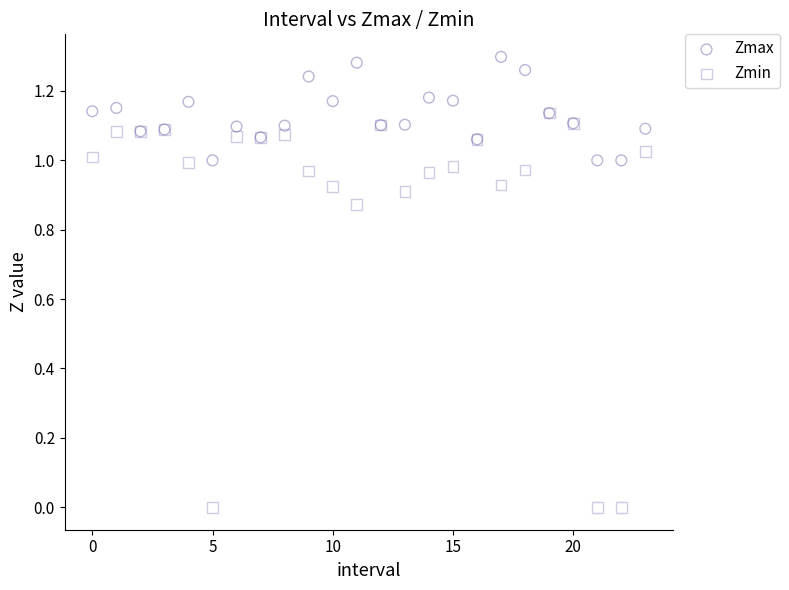

Which series has the widest spread of Y values?

Zmin